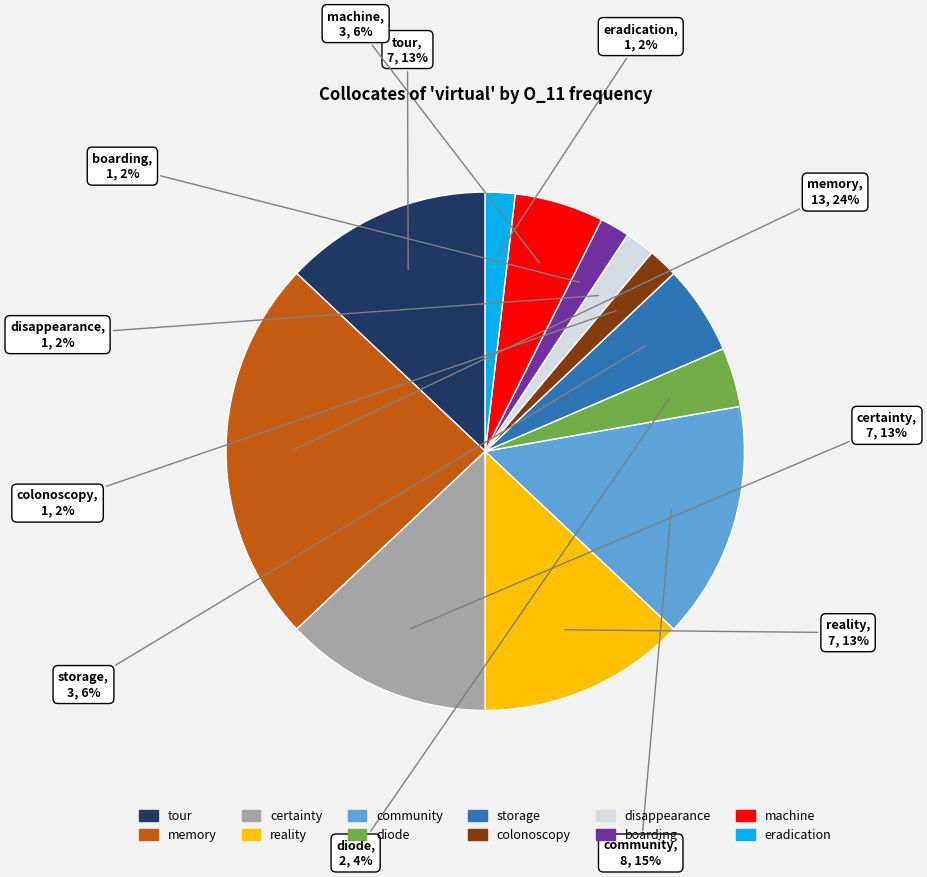

The community slice represents 27% of the pie. True or false?

False